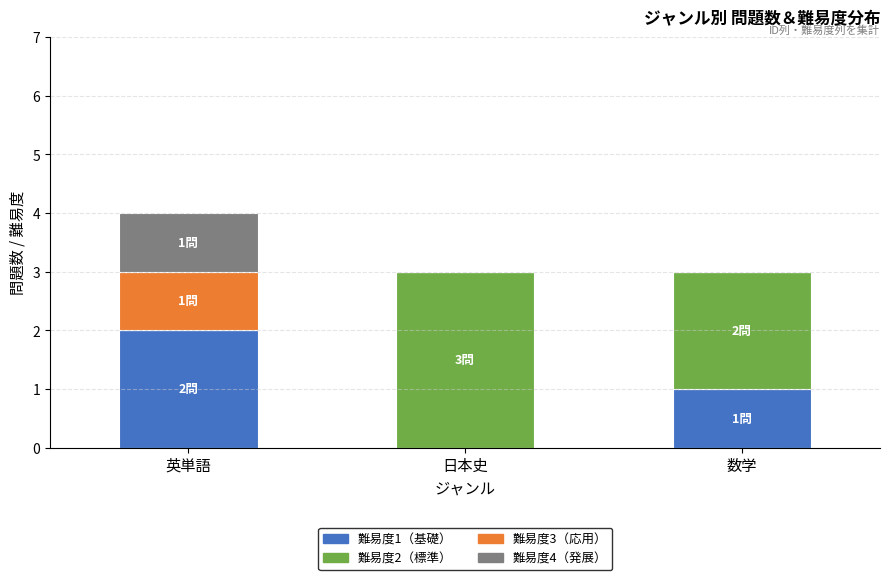

Reading left to right, what are the values for 難易度1（基礎）?

英単語=2	日本史=0	数学=1